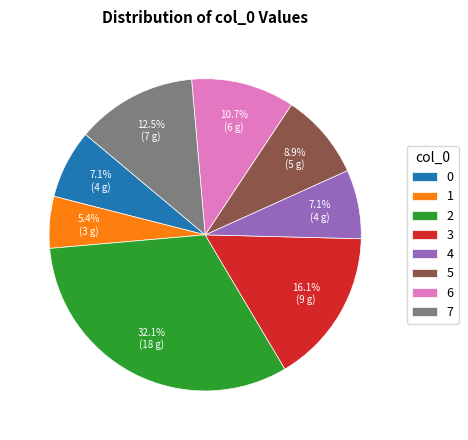

Approximately how many times larger is the value at 2 compared to 4?

4.5